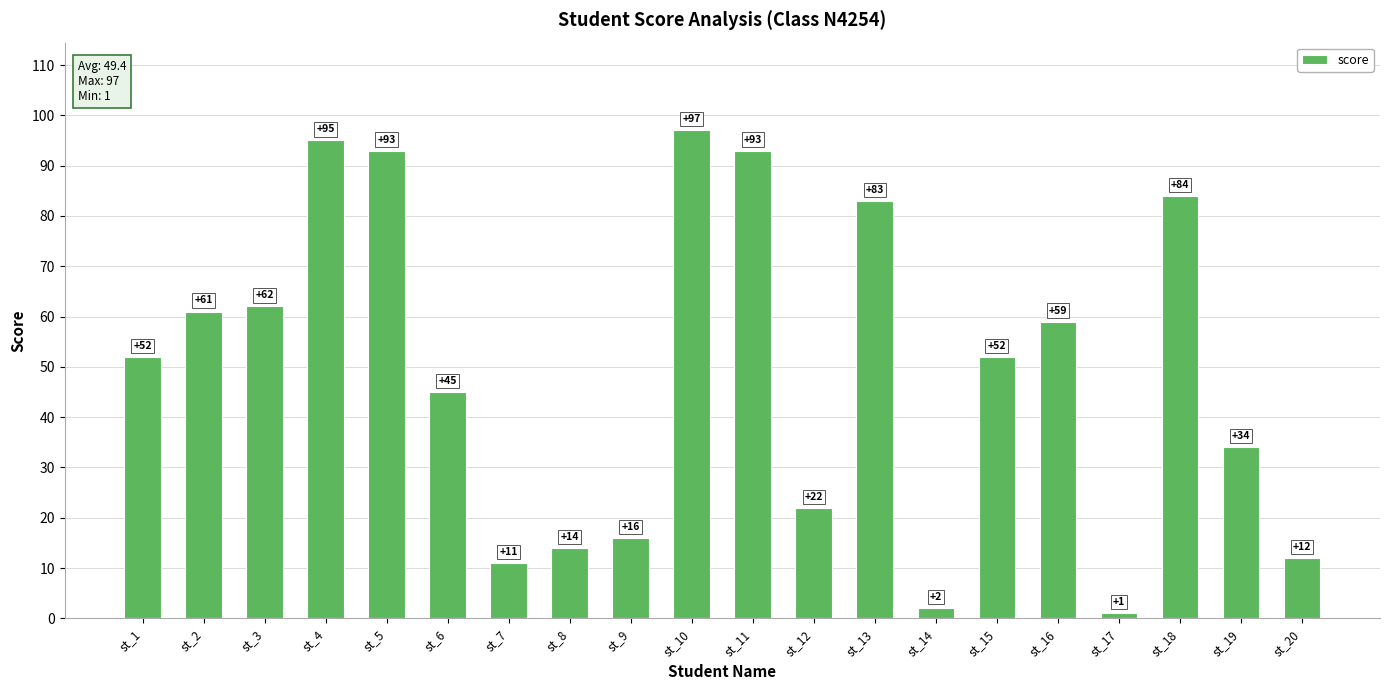

Are the bars grouped side by side (vs. stacked)?

No